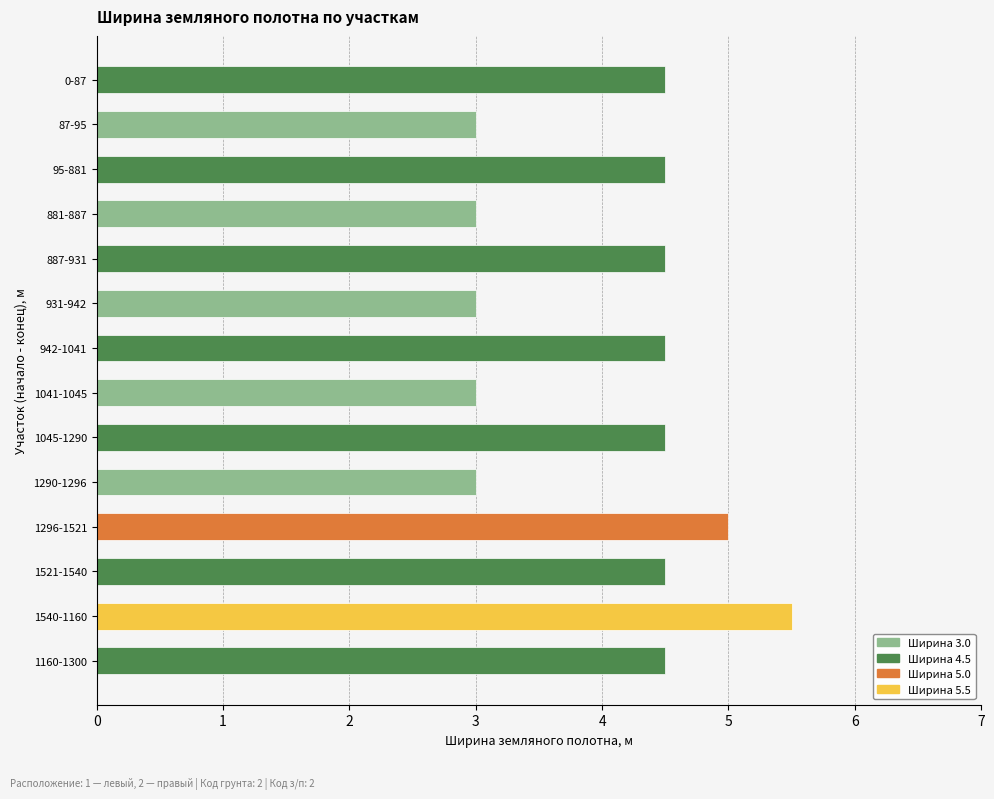

What is the maximum value shown in the chart?

5.5